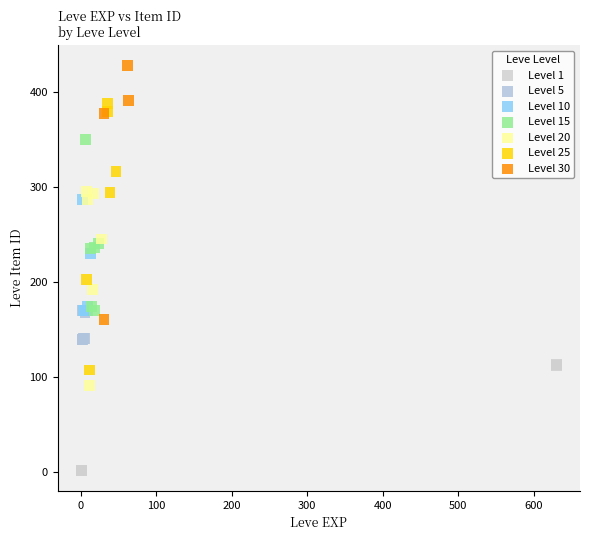

Which series contains the highest Y value?

Level 30